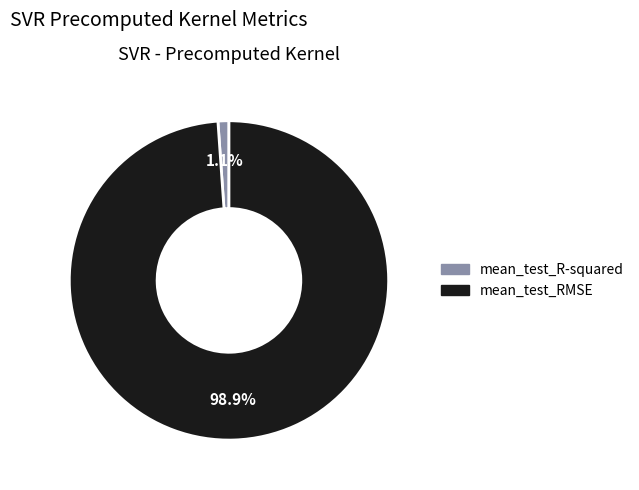

To the nearest percent, what is the difference between the mean_test_RMSE and mean_test_R-squared slice percentages?

98%